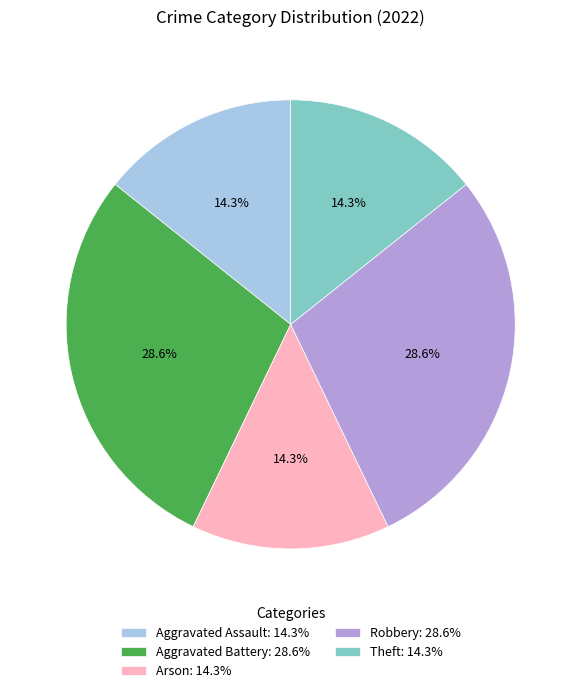

What percentage is NOT represented by Arson?

85.7%